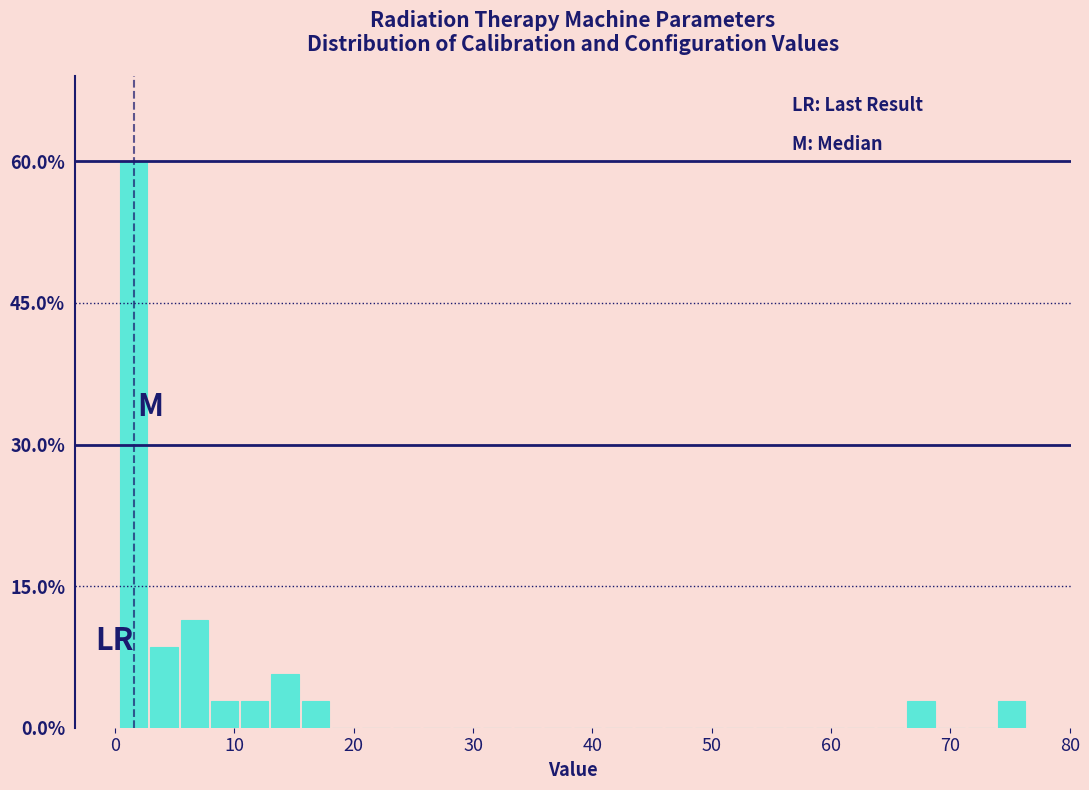

Read against the x-axis, roughly where is the centre of the tallest bar?

2